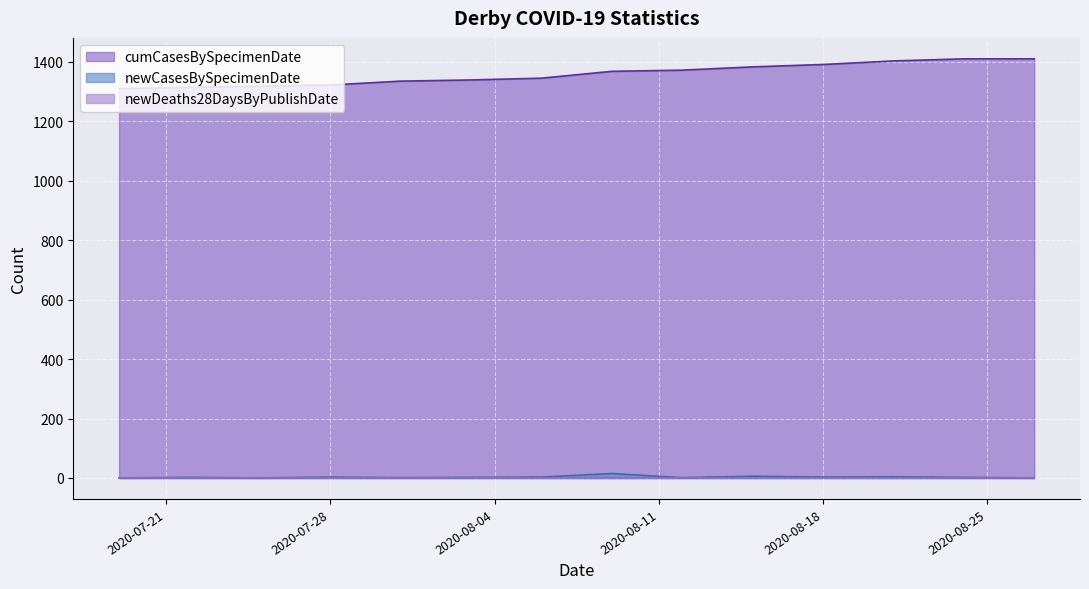

What is the lowest value of the cumCasesBySpecimenDate series?

1310